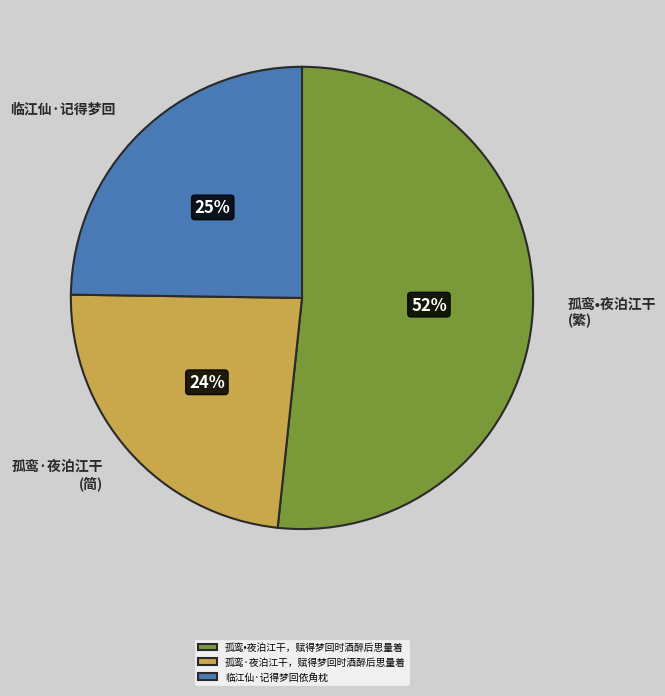

To the nearest percent, what portion does 孤鸾·夜泊江干，赋得梦回时酒醉后思量着 represent?

24%